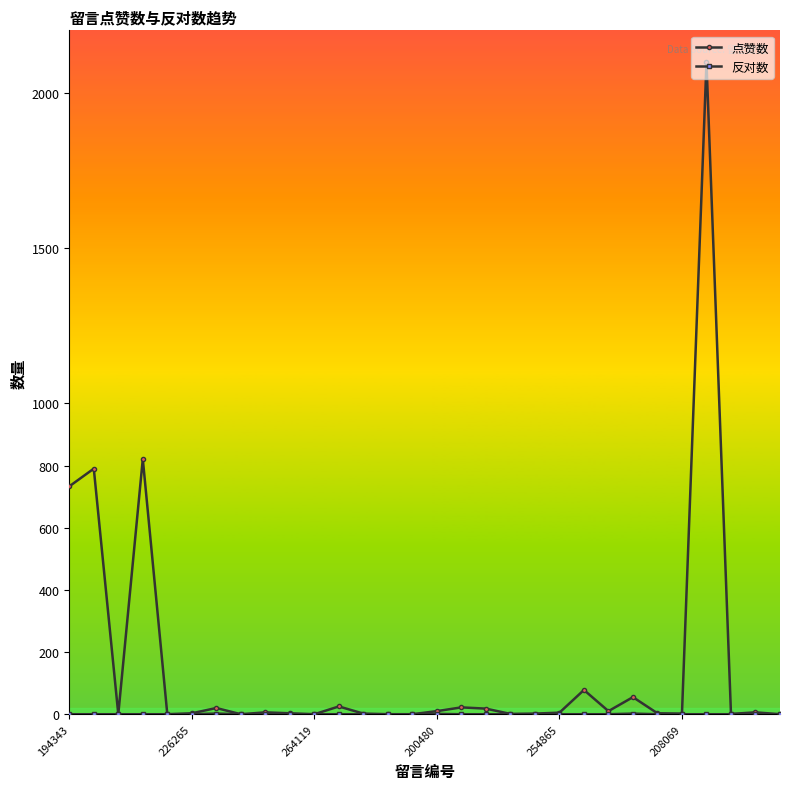

Which series has the largest range (max minus min)?

点赞数